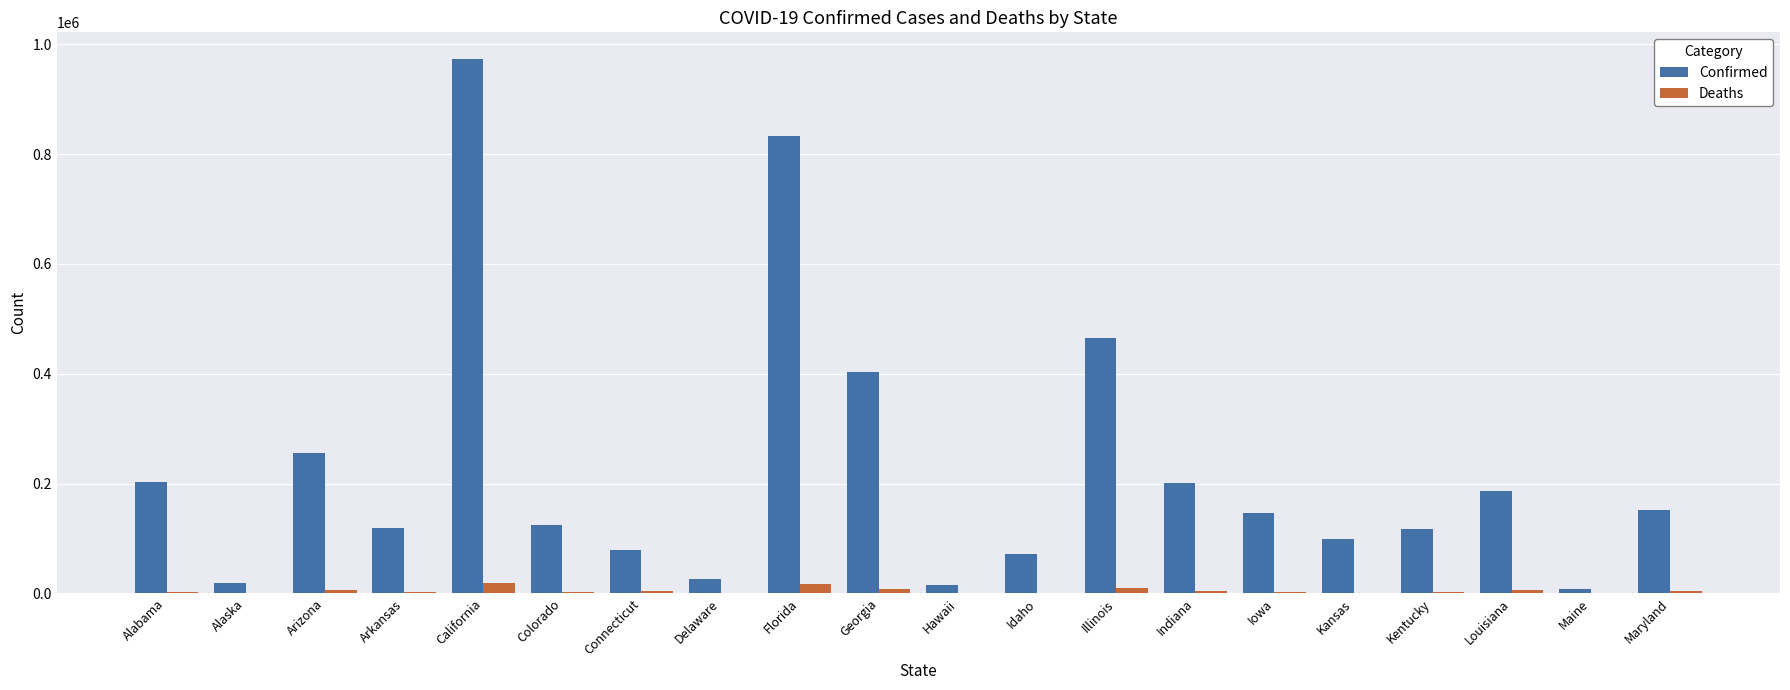

Are the bars grouped side by side (vs. stacked)?

Yes